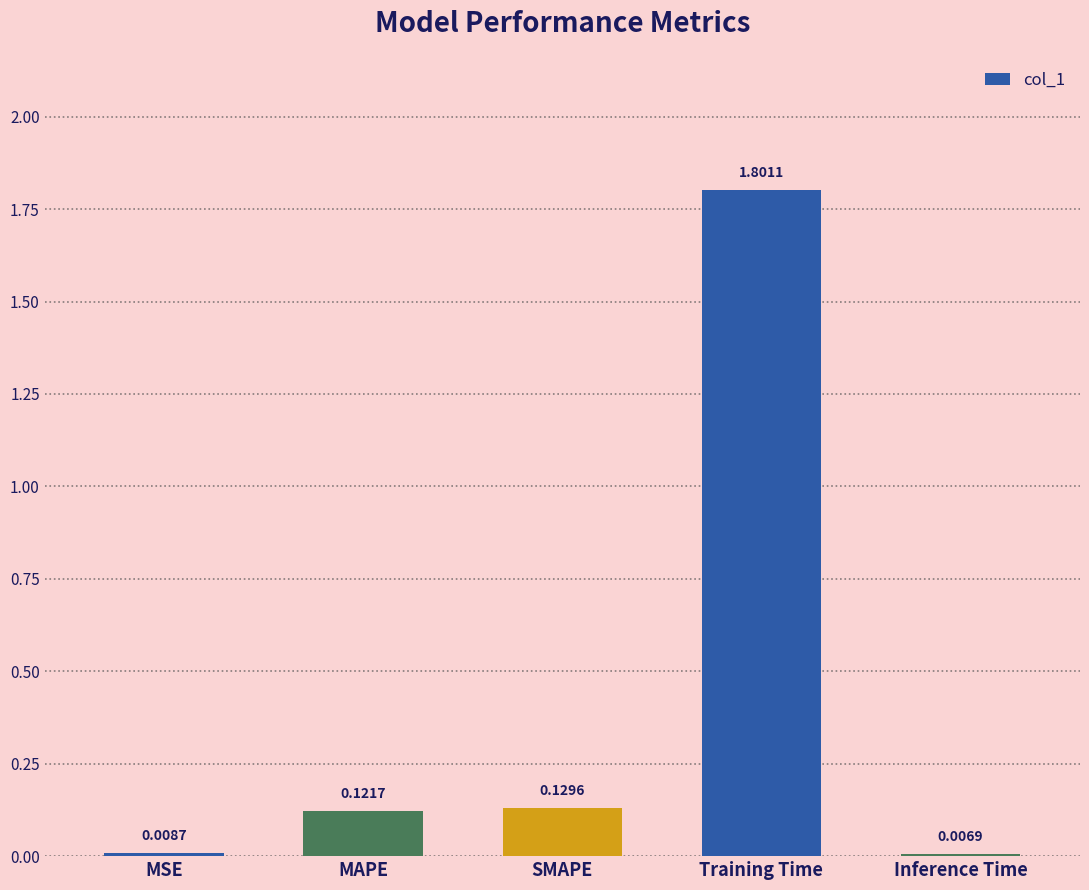

The value at MAPE is 0.2. True or false?

False